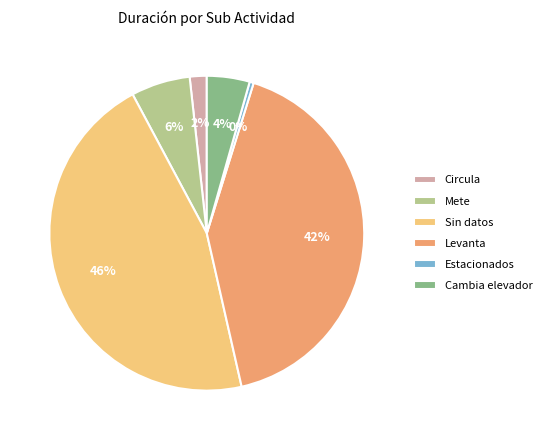

Count the number of slices in the pie.

6